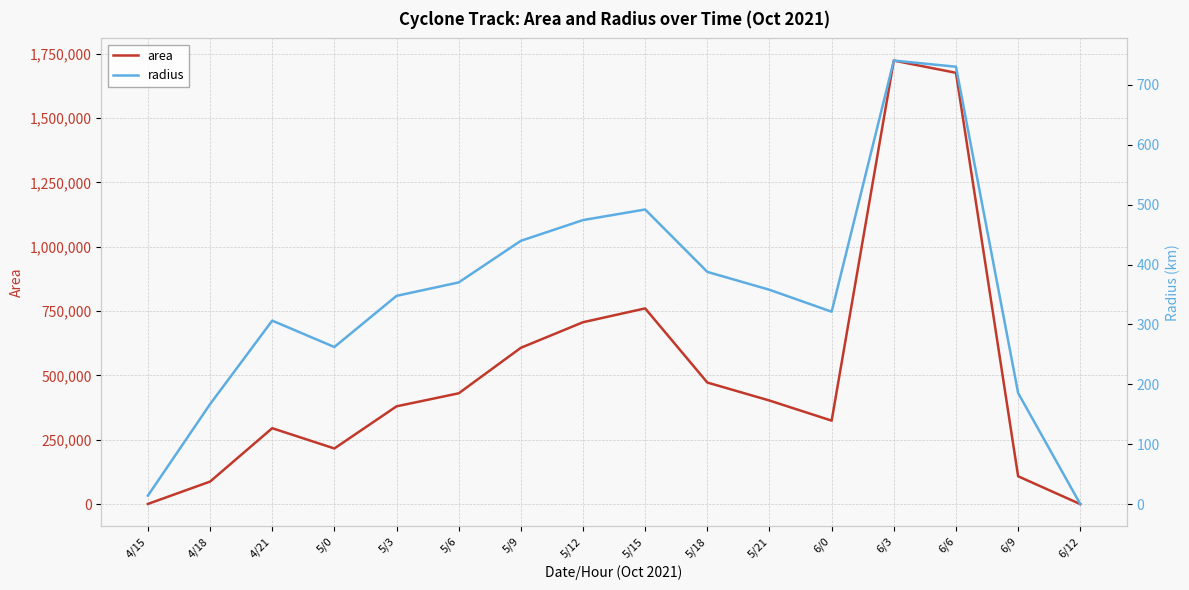

Is the value of area at 6/9 greater than the value of radius at 5/9?

Yes